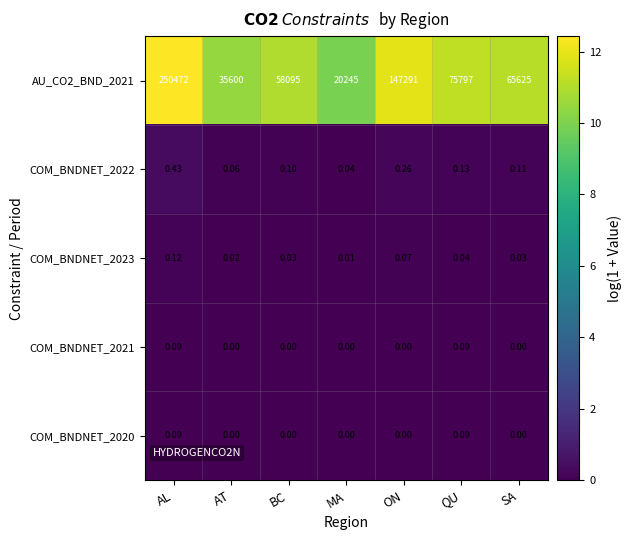

At which category is the sum across all series the highest?

AL